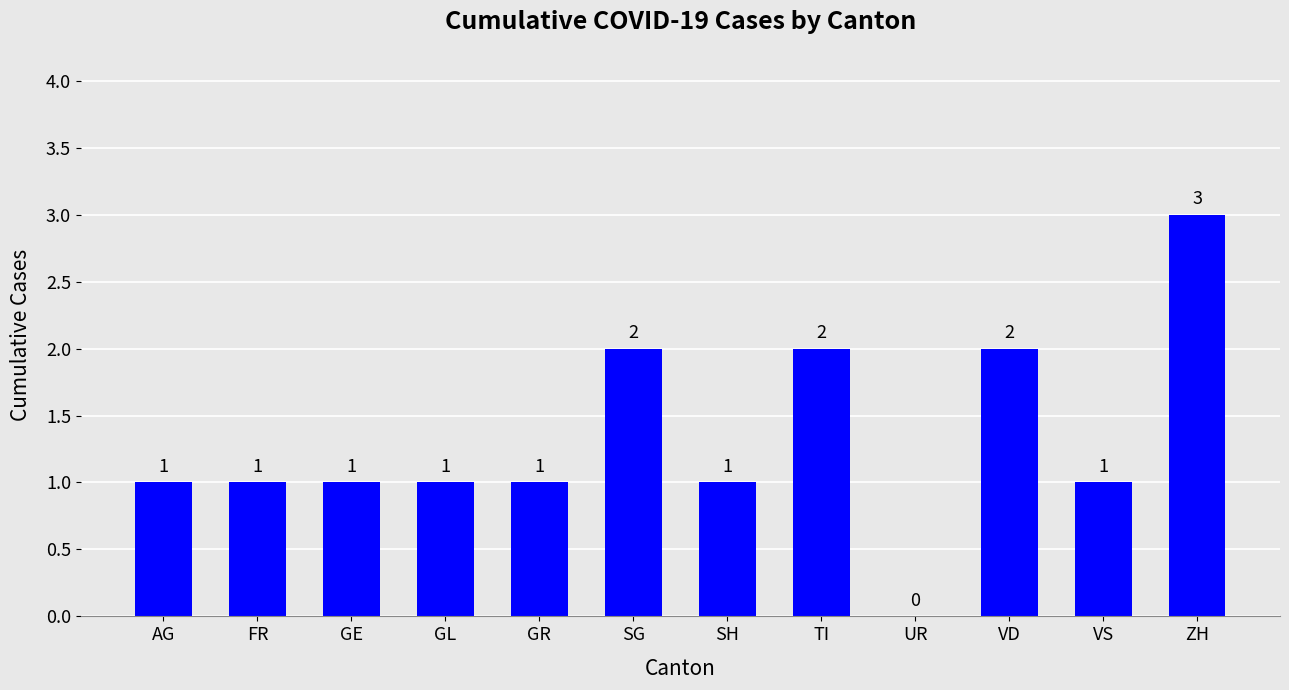

Are the bars horizontal?

No